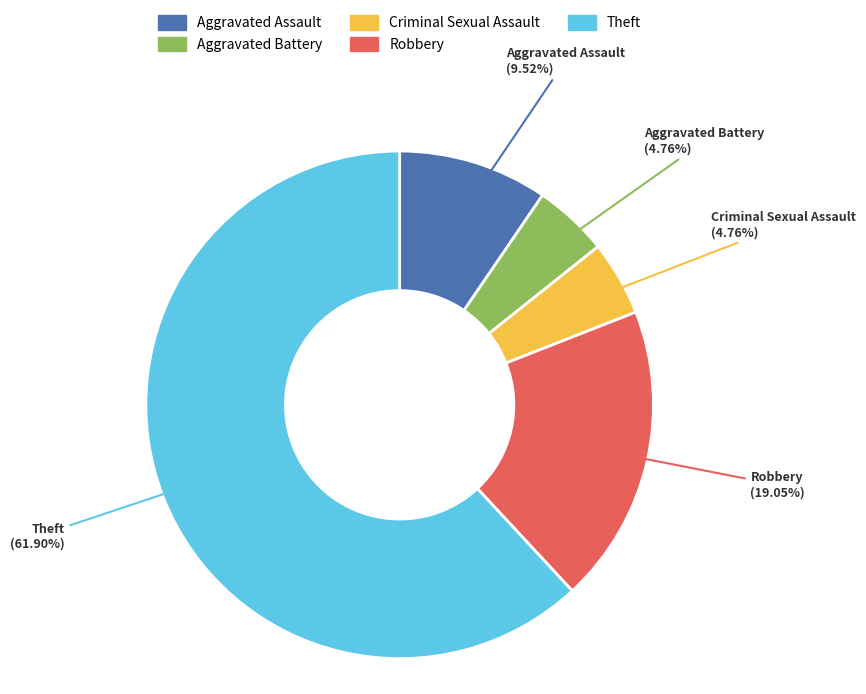

Count the number of slices in the pie.

5